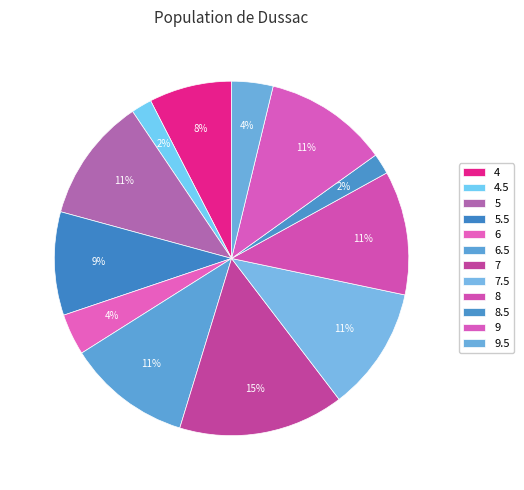

How many slices are in this pie chart?

12